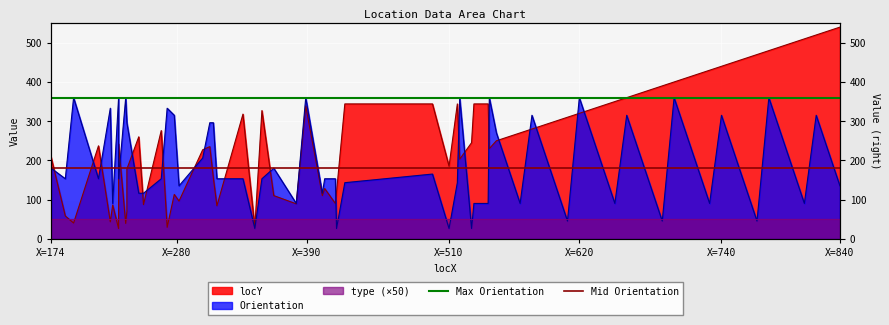

What is the value of the Mid Orientation point at the 2nd from the left?

180